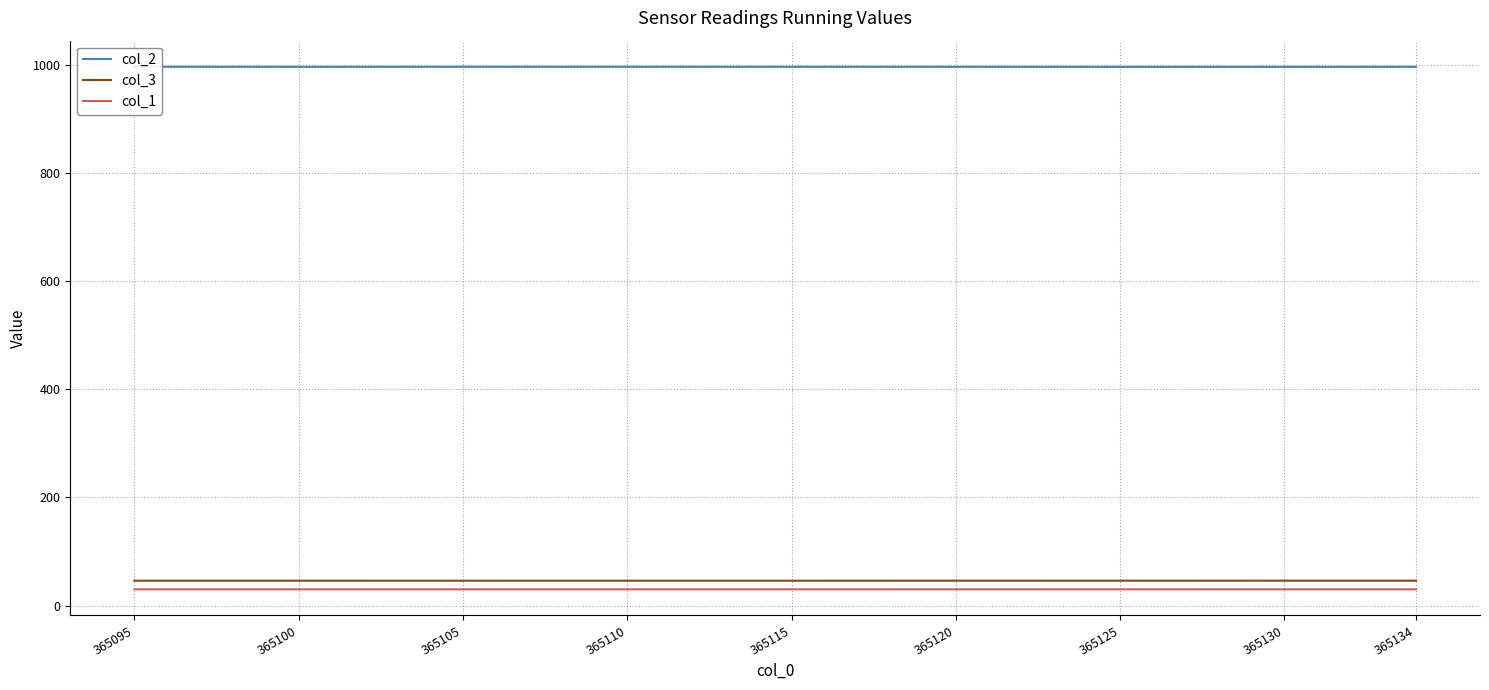

How many lines are shown in the chart?

3